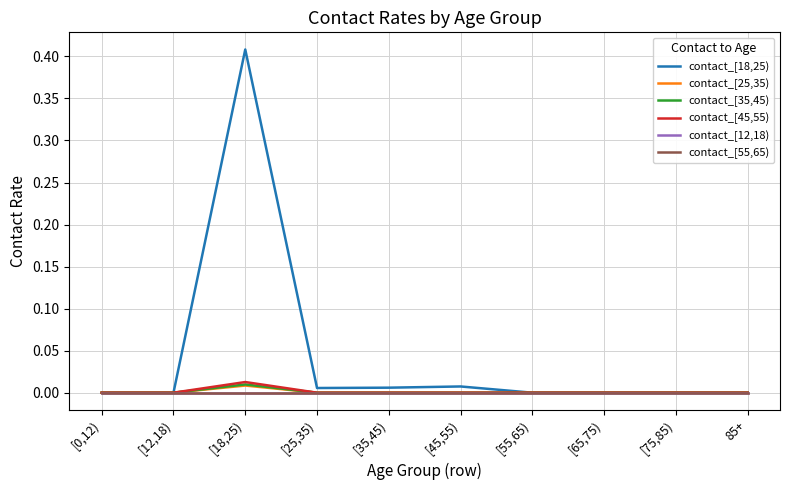

The contact_[18,25) series shows 0.3 at [0,12). True or false?

False